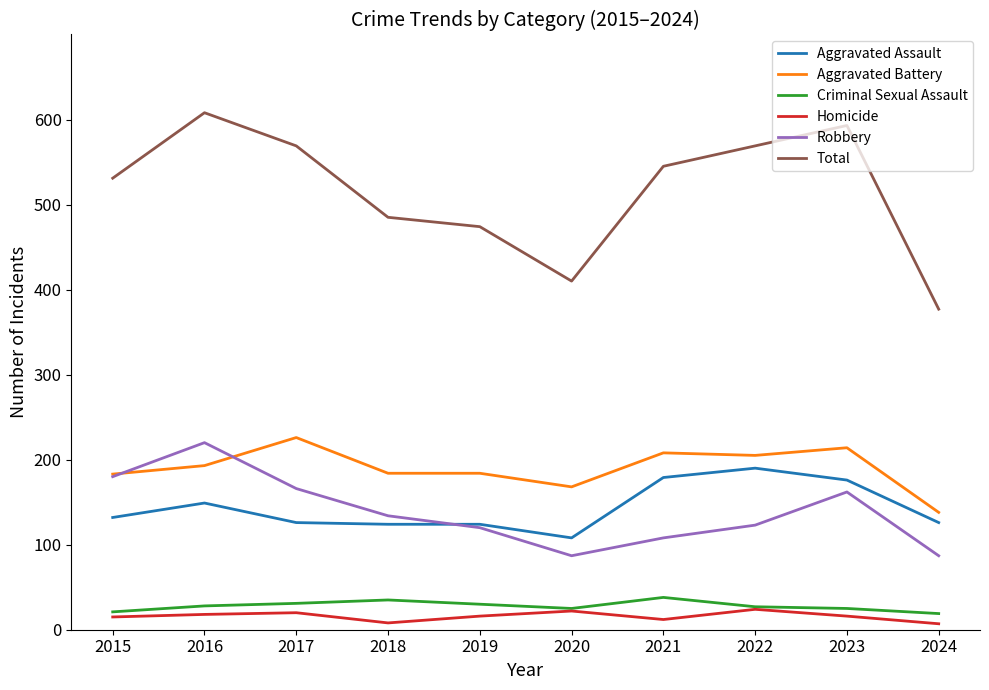

What is the minimum value for Criminal Sexual Assault?

19